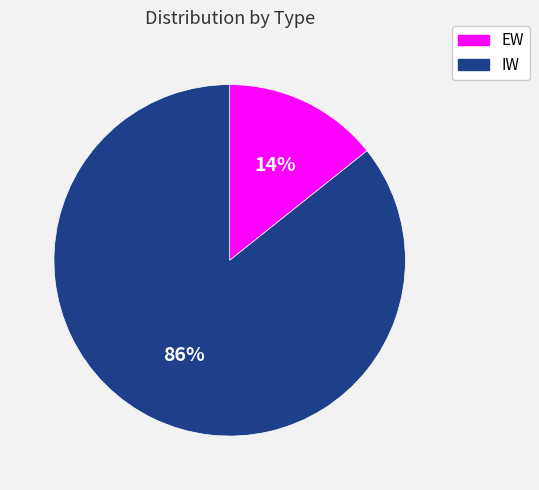

Which slice is the smallest?

EW